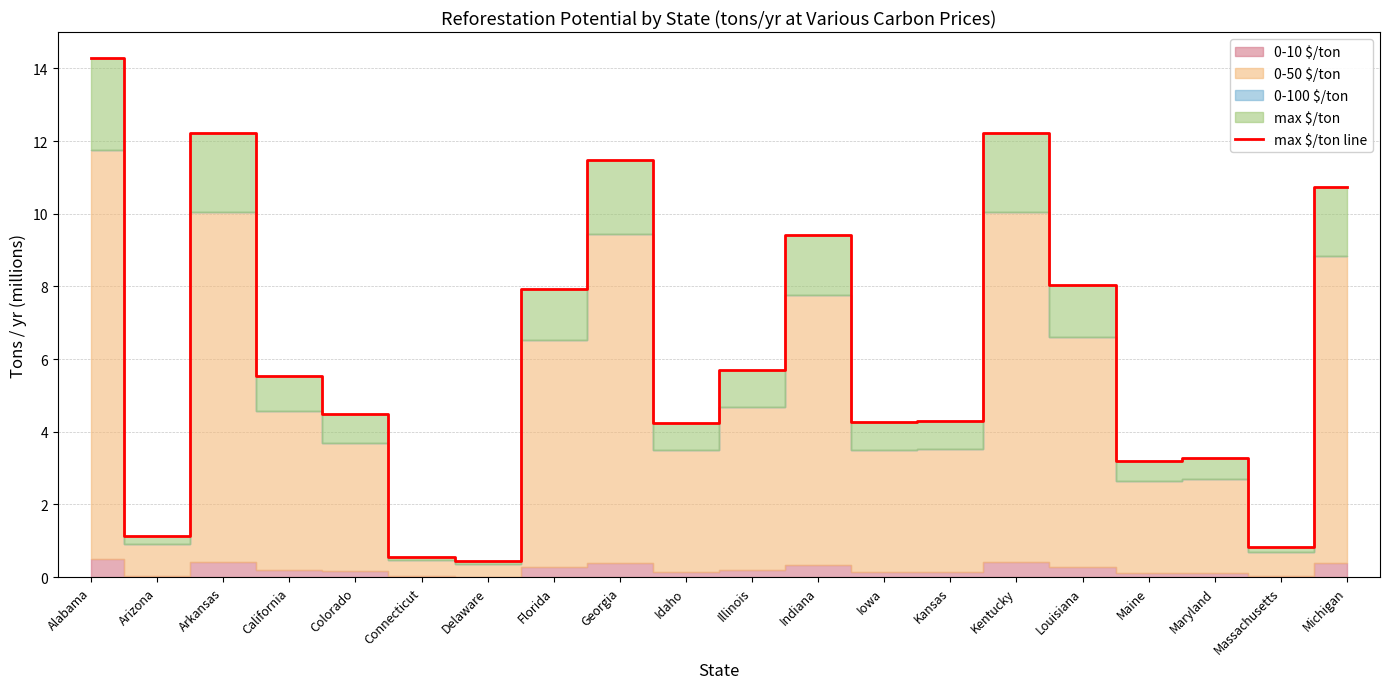

What is the change in value from Georgia to Iowa?

-7.2